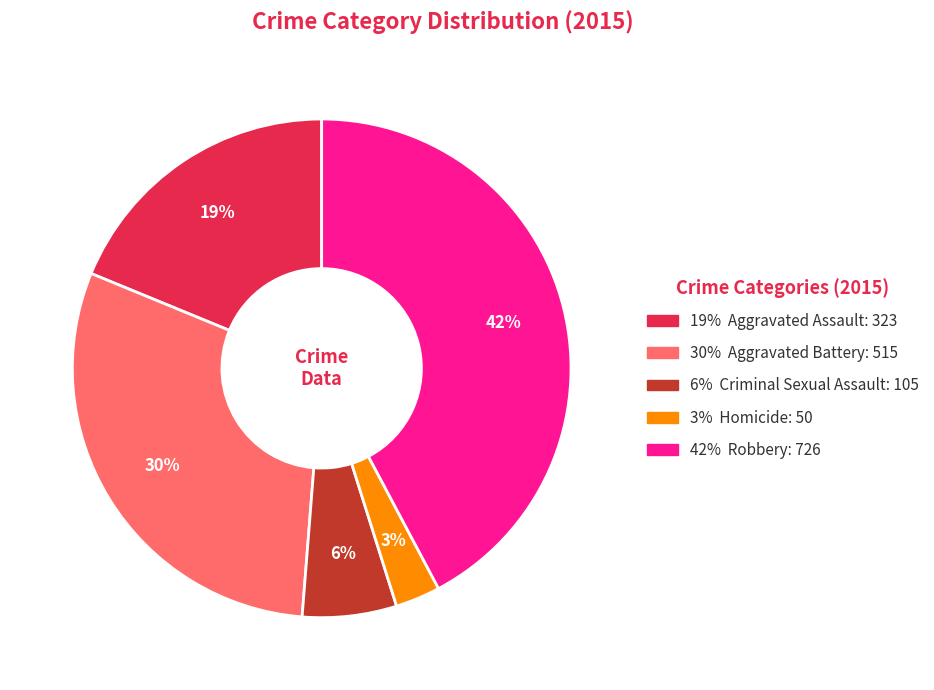

How many segments does this pie chart have?

5